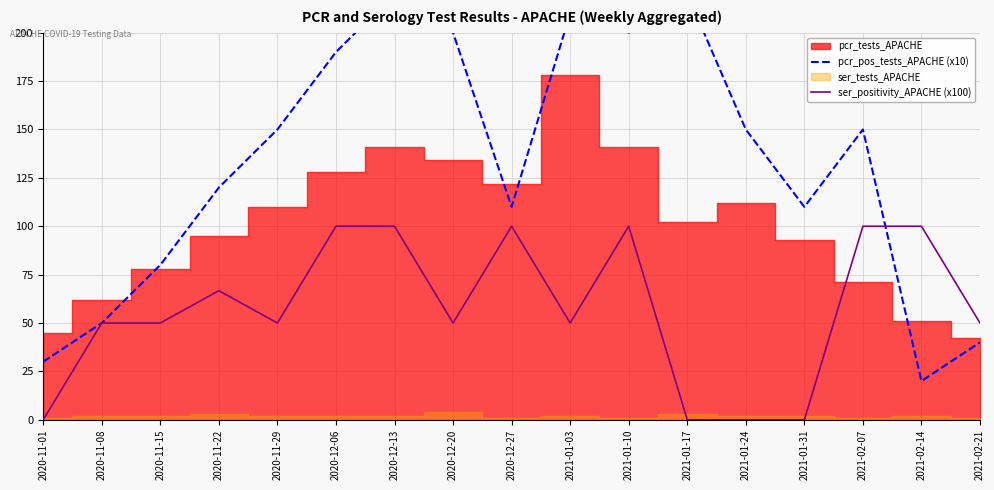

The value of ser_positivity_APACHE (x100) at 2021-02-07 is 100.0. True or false?

True